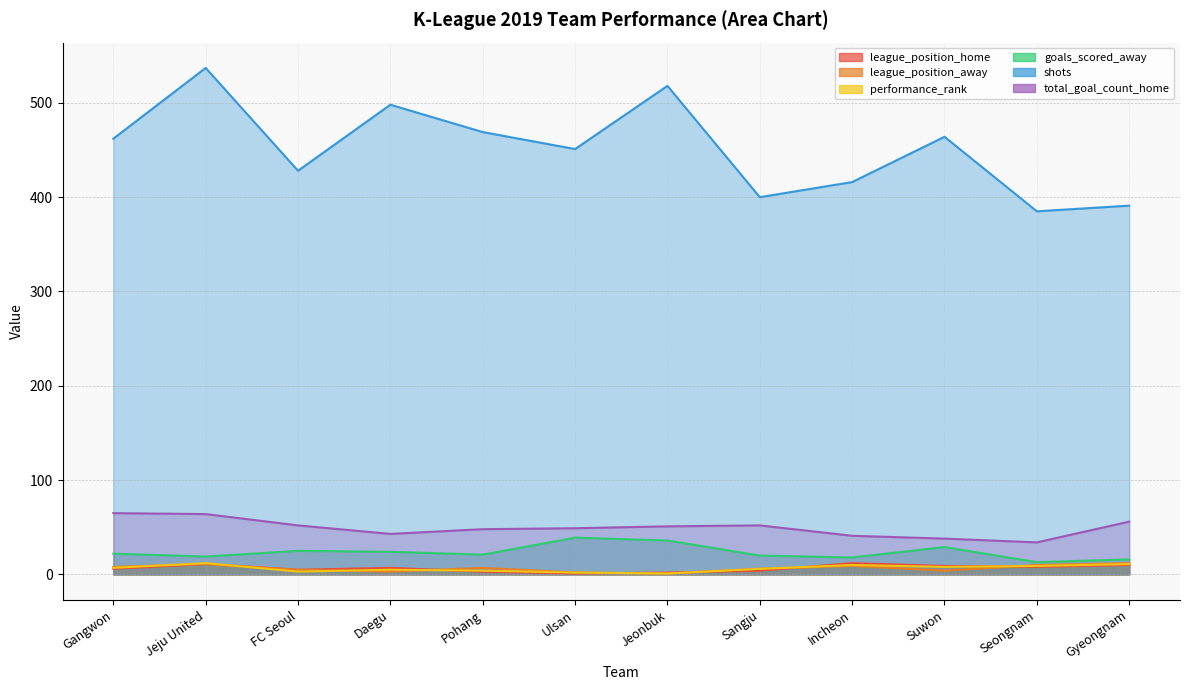

What position from the left is Jeonbuk?

7